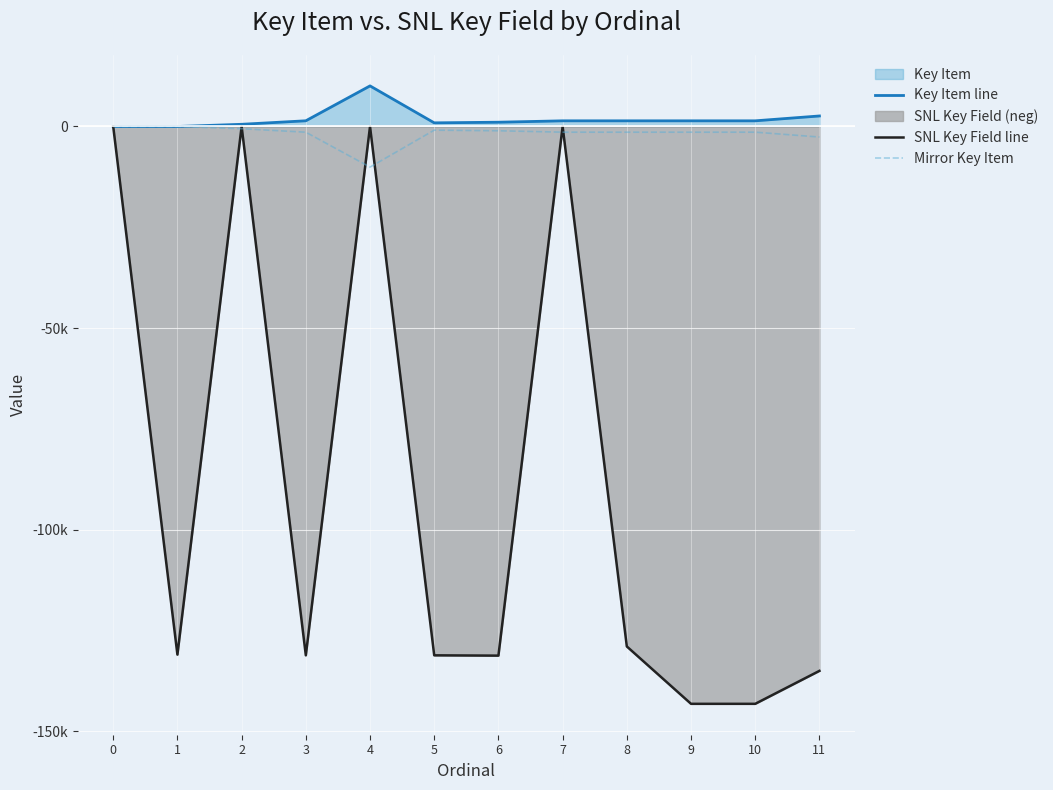

True or false: Mirror Key Item and Key Item line cross at least once.

False